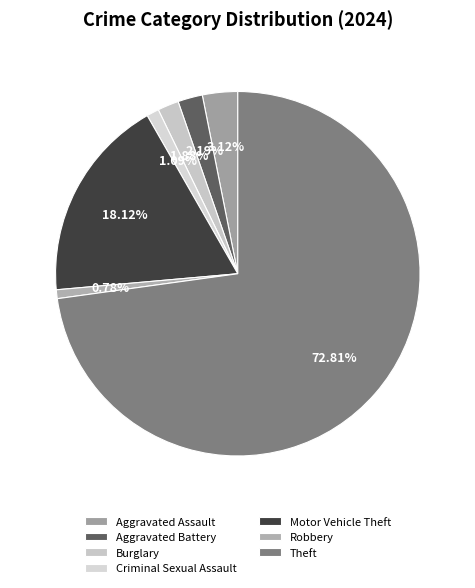

How many segments does this pie chart have?

7